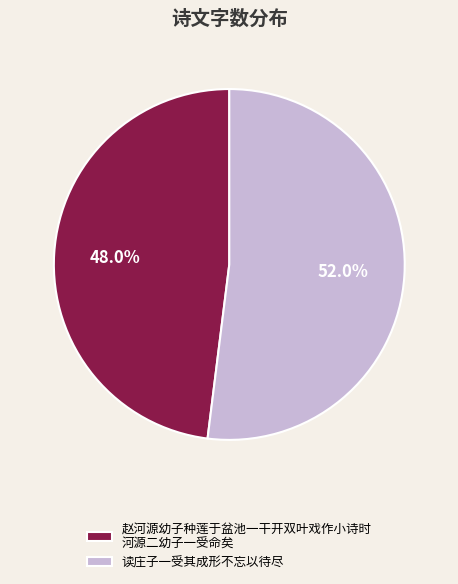

Is there any slice that represents more than half of the pie?

Yes